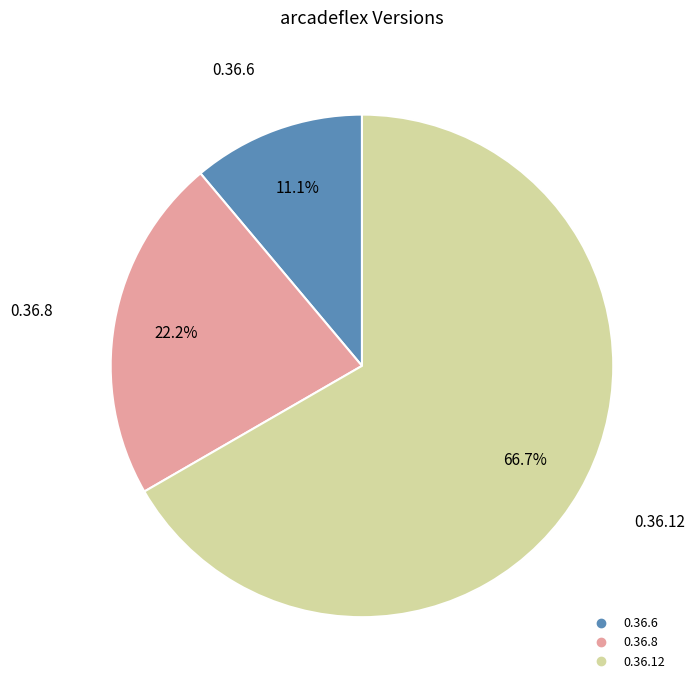

Is it true that 0.36.6 is 11% of the pie?

True